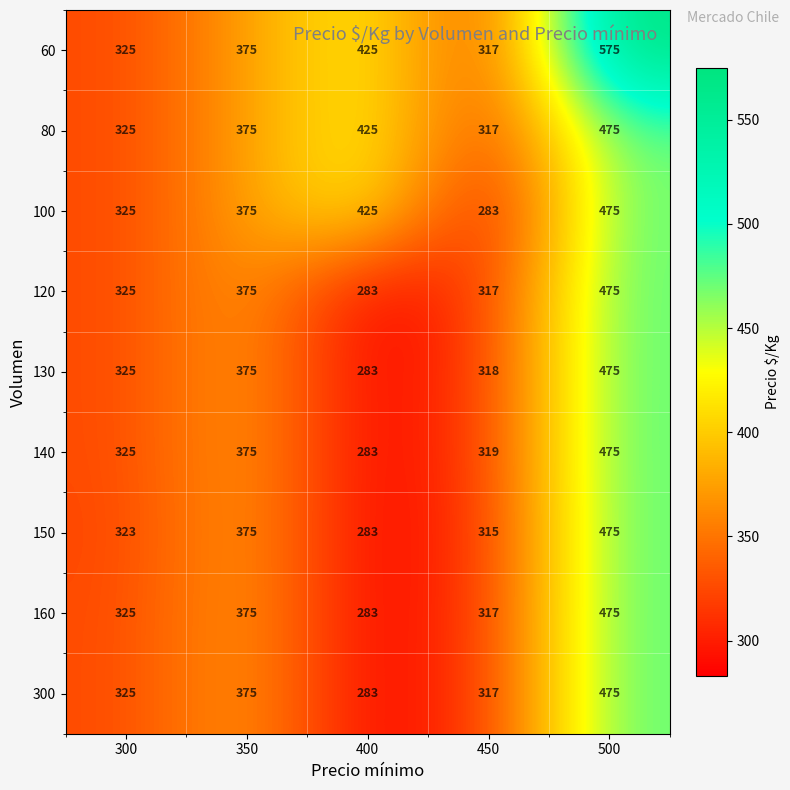

What is the minimum value shown in the chart?

283